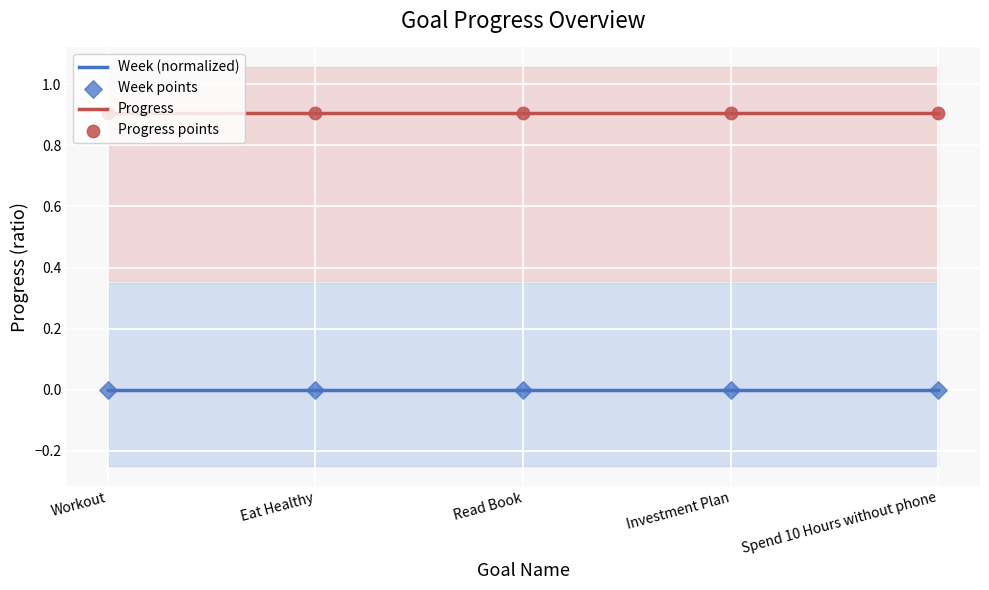

What are all the series names shown in the legend?

Week (normalized), Progress, Week points, Progress points